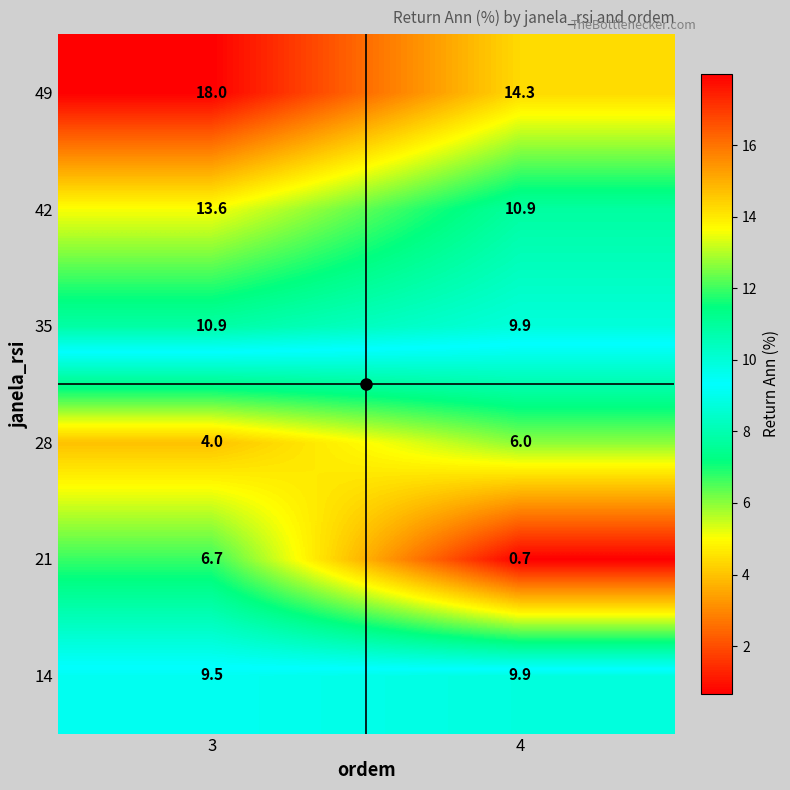

What is the difference between the maximum and minimum values in the 35 series?

1.0